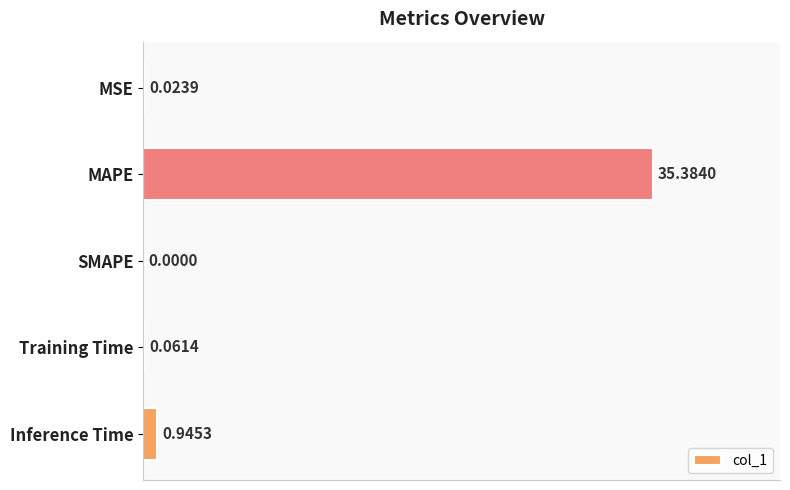

Which has a higher value, Training Time or MAPE?

MAPE